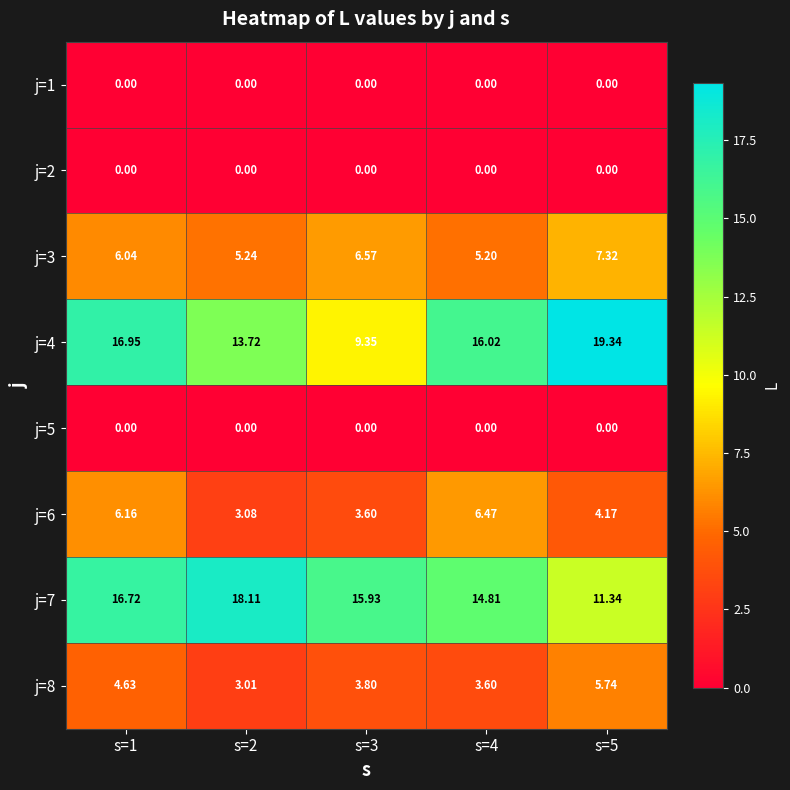

Is the value of j=3 at s=2 greater than the value of j=6 at s=2?

Yes